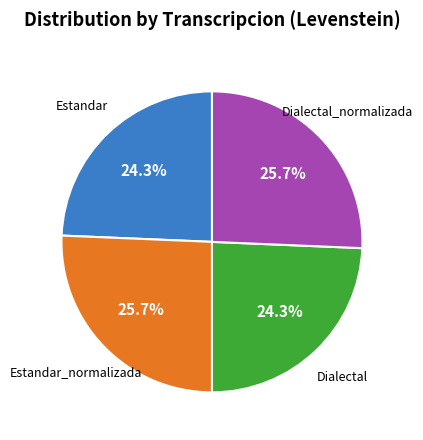

Is there a majority slice in this chart?

No